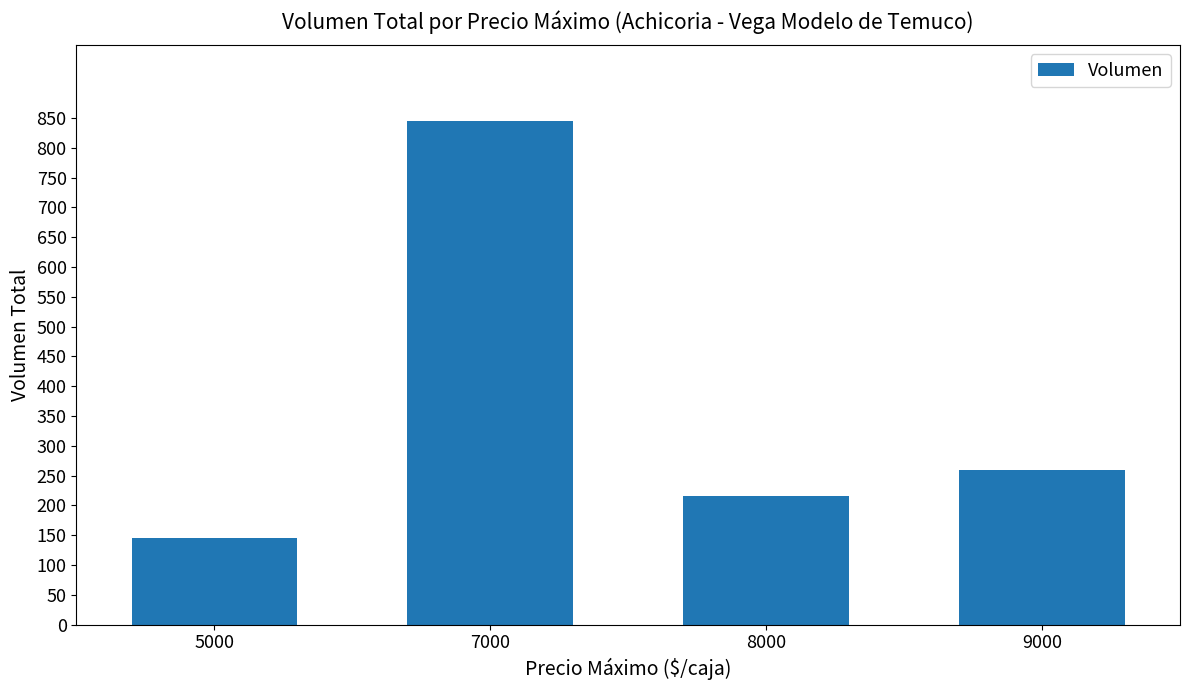

Is it true that the value at 8000 is 215?

True